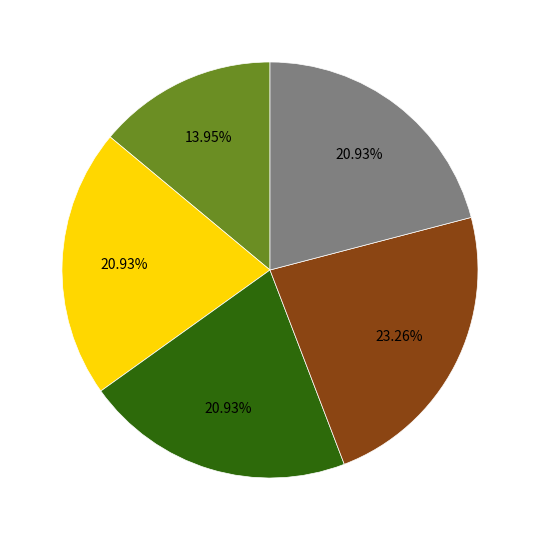

Does any single category account for the majority?

No